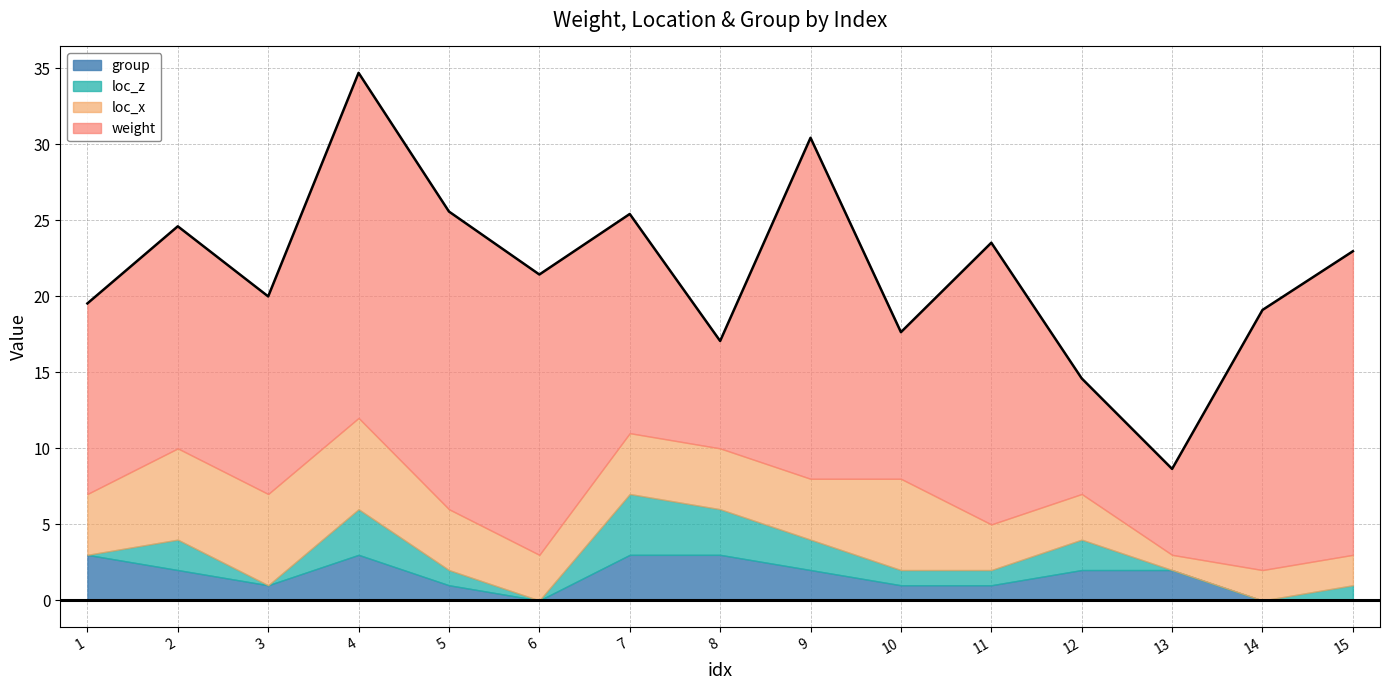

Which series has the widest spread of values?

weight